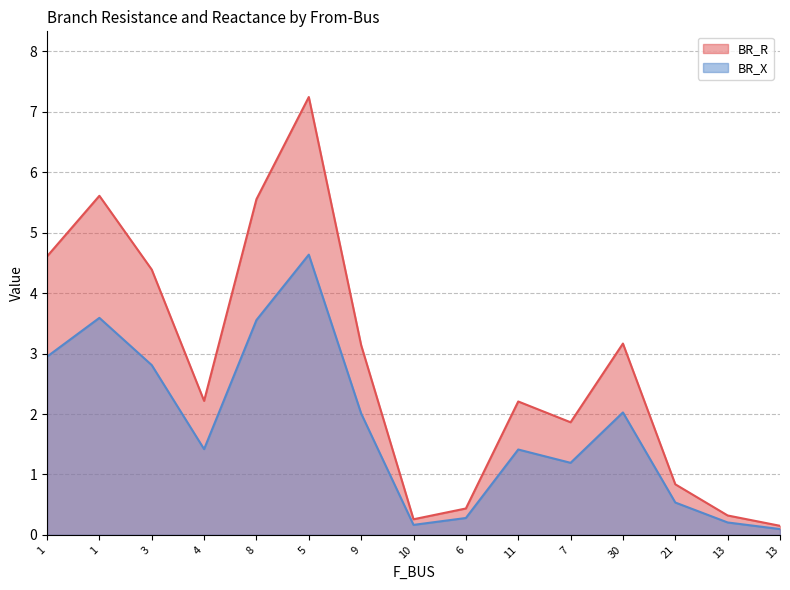

Which series changed the most between 1 and 3?

BR_R